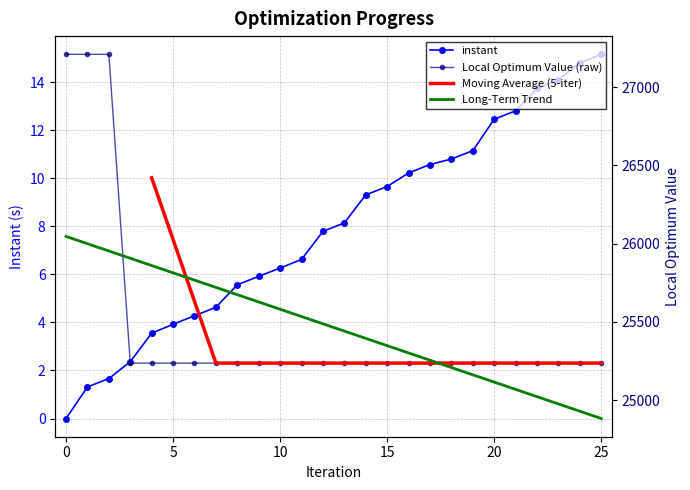

Is it true that instant equals 0.0 at 0?

True